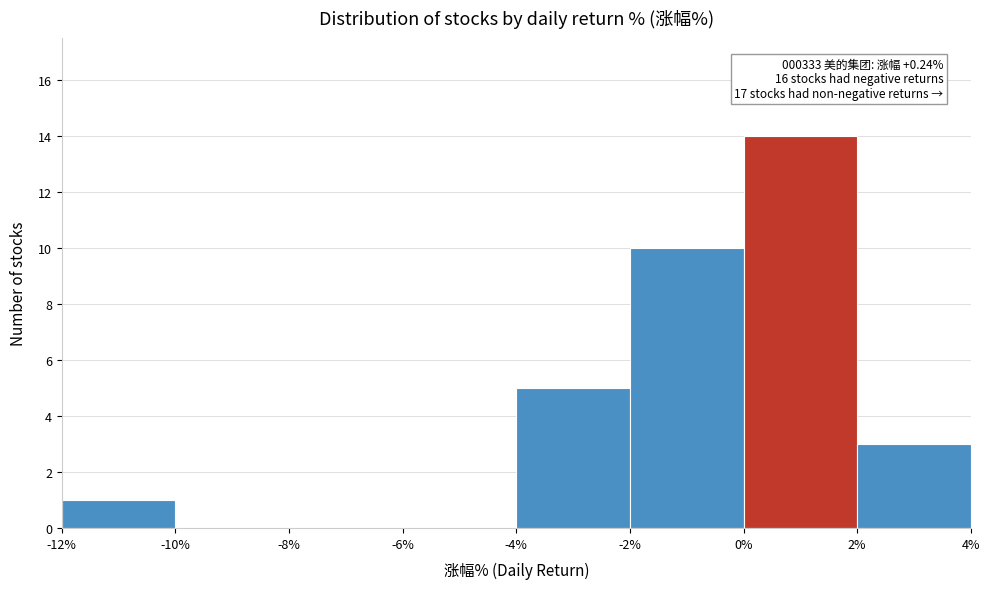

Which range on the x-axis has the tallest bar?

0% to 2%